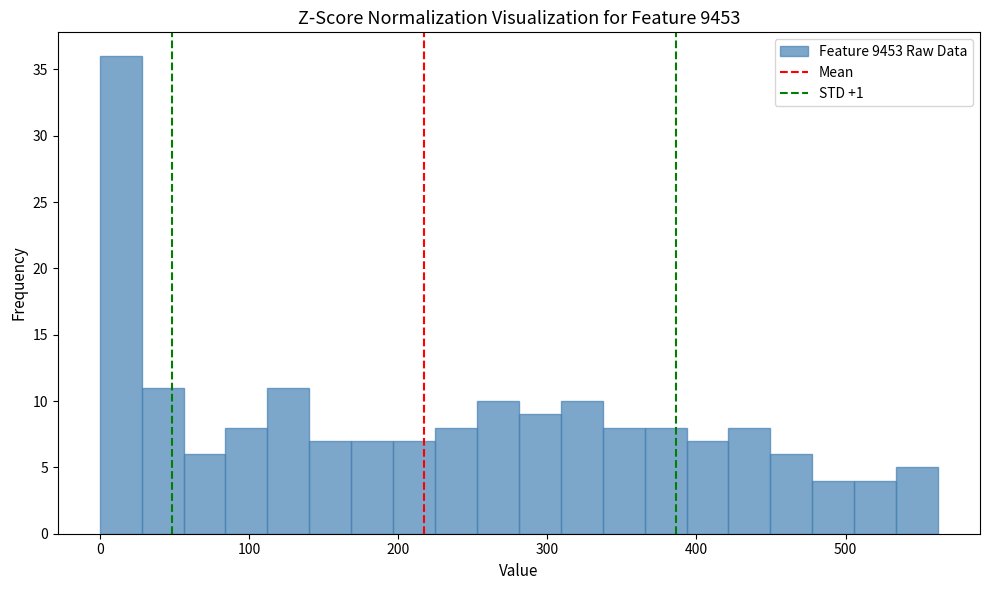

Read against the x-axis, roughly where is the centre of the tallest bar?

10